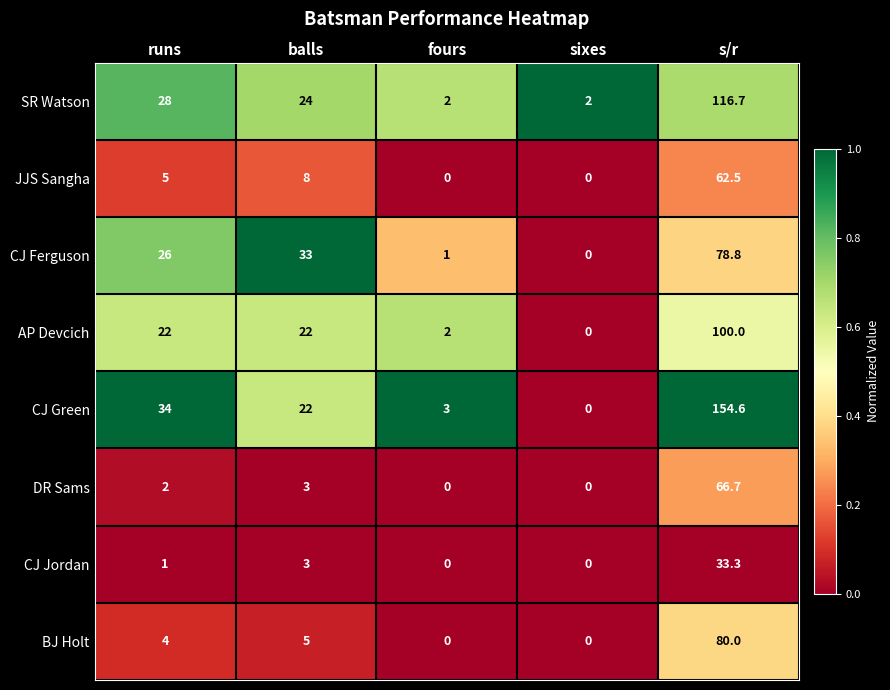

What is the sum of the CJ Green values at sixes and s/r?

154.6